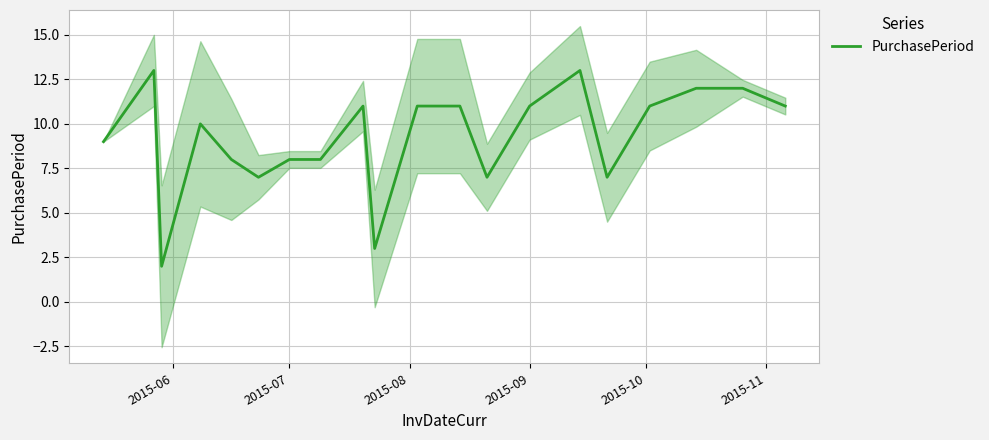

What is the highest value of the PurchasePeriod series?

13